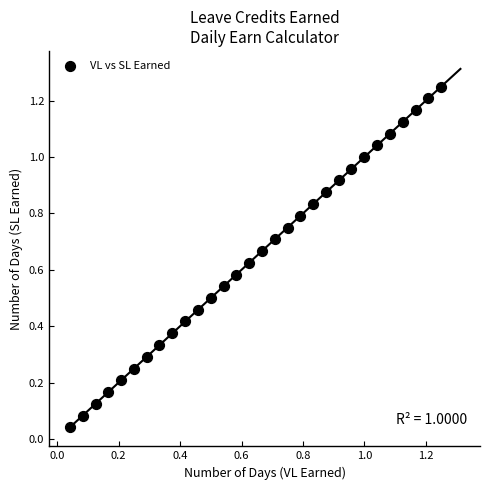

How many data points are displayed?

30